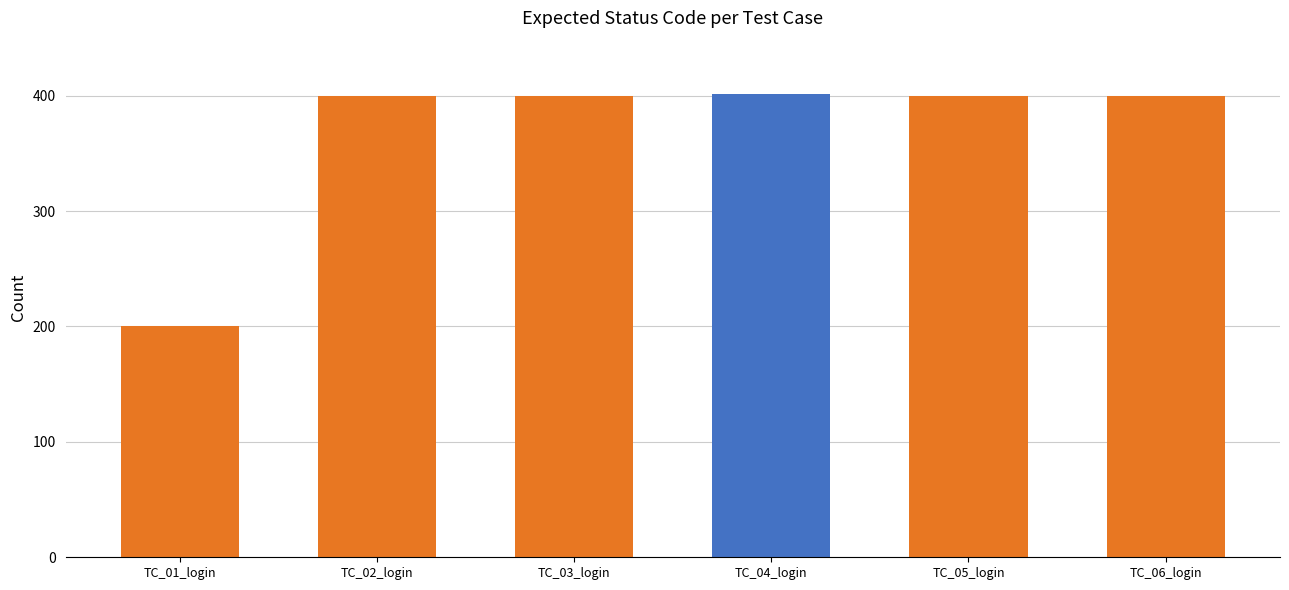

What is the value of the 1st bar from the left?

200